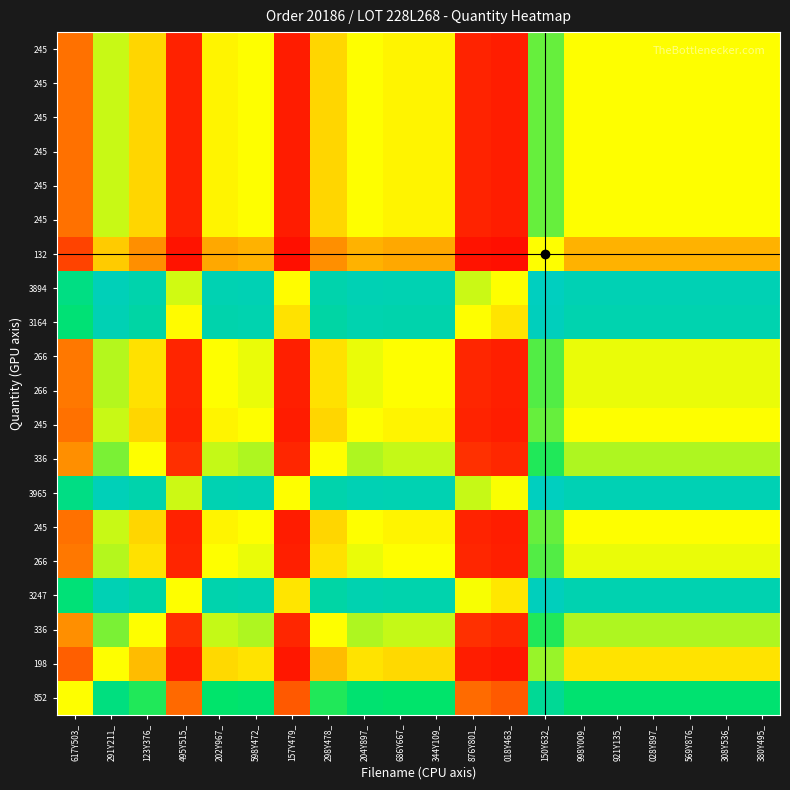

At how many categories does at least one series exceed 0?

20